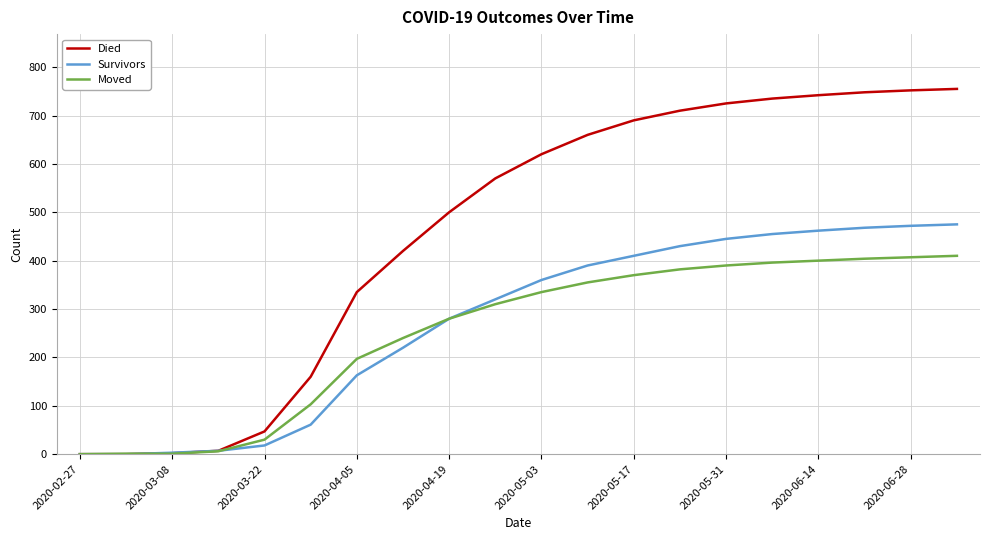

Which series has the widest spread of values?

Died